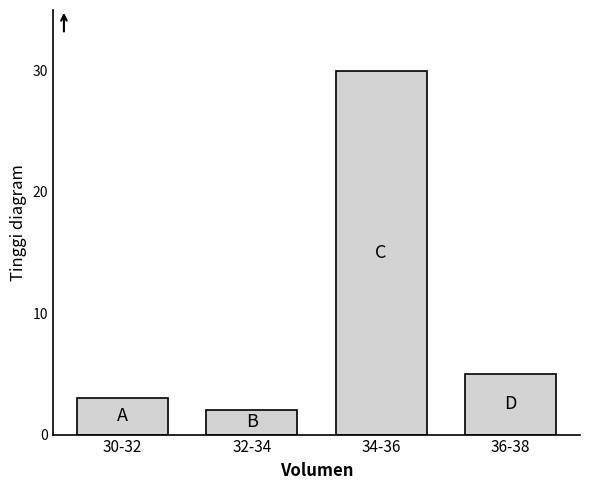

Reading left to right, what are all the values shown in this chart?

3	2	30	5